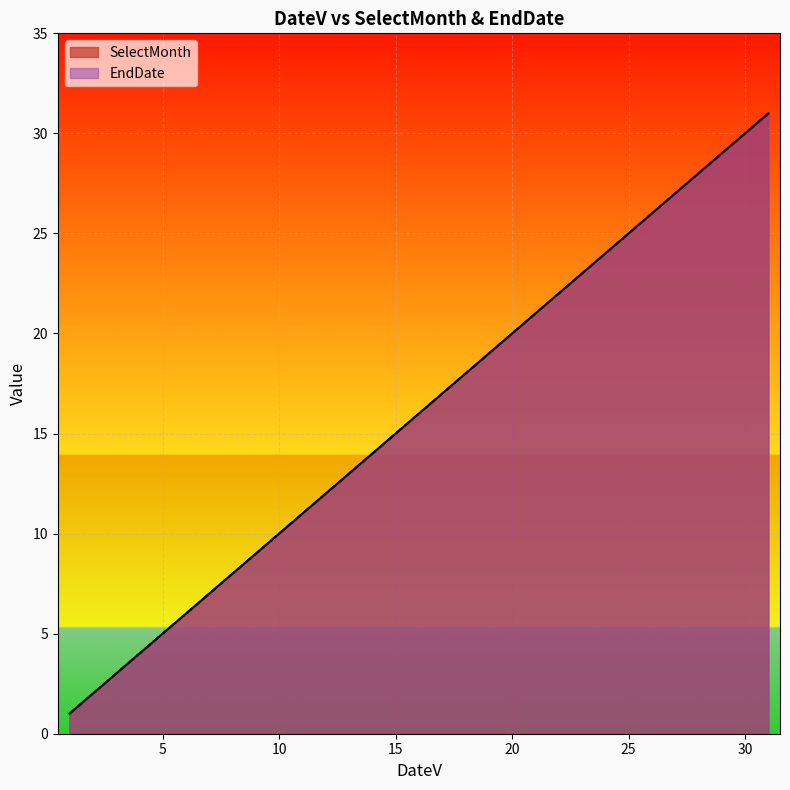

Reading right to left, list all the values displayed in this chart.

SelectMonth: 31=31	30=30	29=29	28=28	27=27	26=26	25=25	24=24	23=23	22=22	21=21	20=20	19=19	18=18	17=17	16=16	15=15	14=14	13=13	12=12	11=11	10=10	9=9	8=8	7=7	6=6	5=5	4=4	3=3	2=2	1=1
EndDate: 31=31	30=30	29=29	28=28	27=27	26=26	25=25	24=24	23=23	22=22	21=21	20=20	19=19	18=18	17=17	16=16	15=15	14=14	13=13	12=12	11=11	10=10	9=9	8=8	7=7	6=6	5=5	4=4	3=3	2=2	1=1